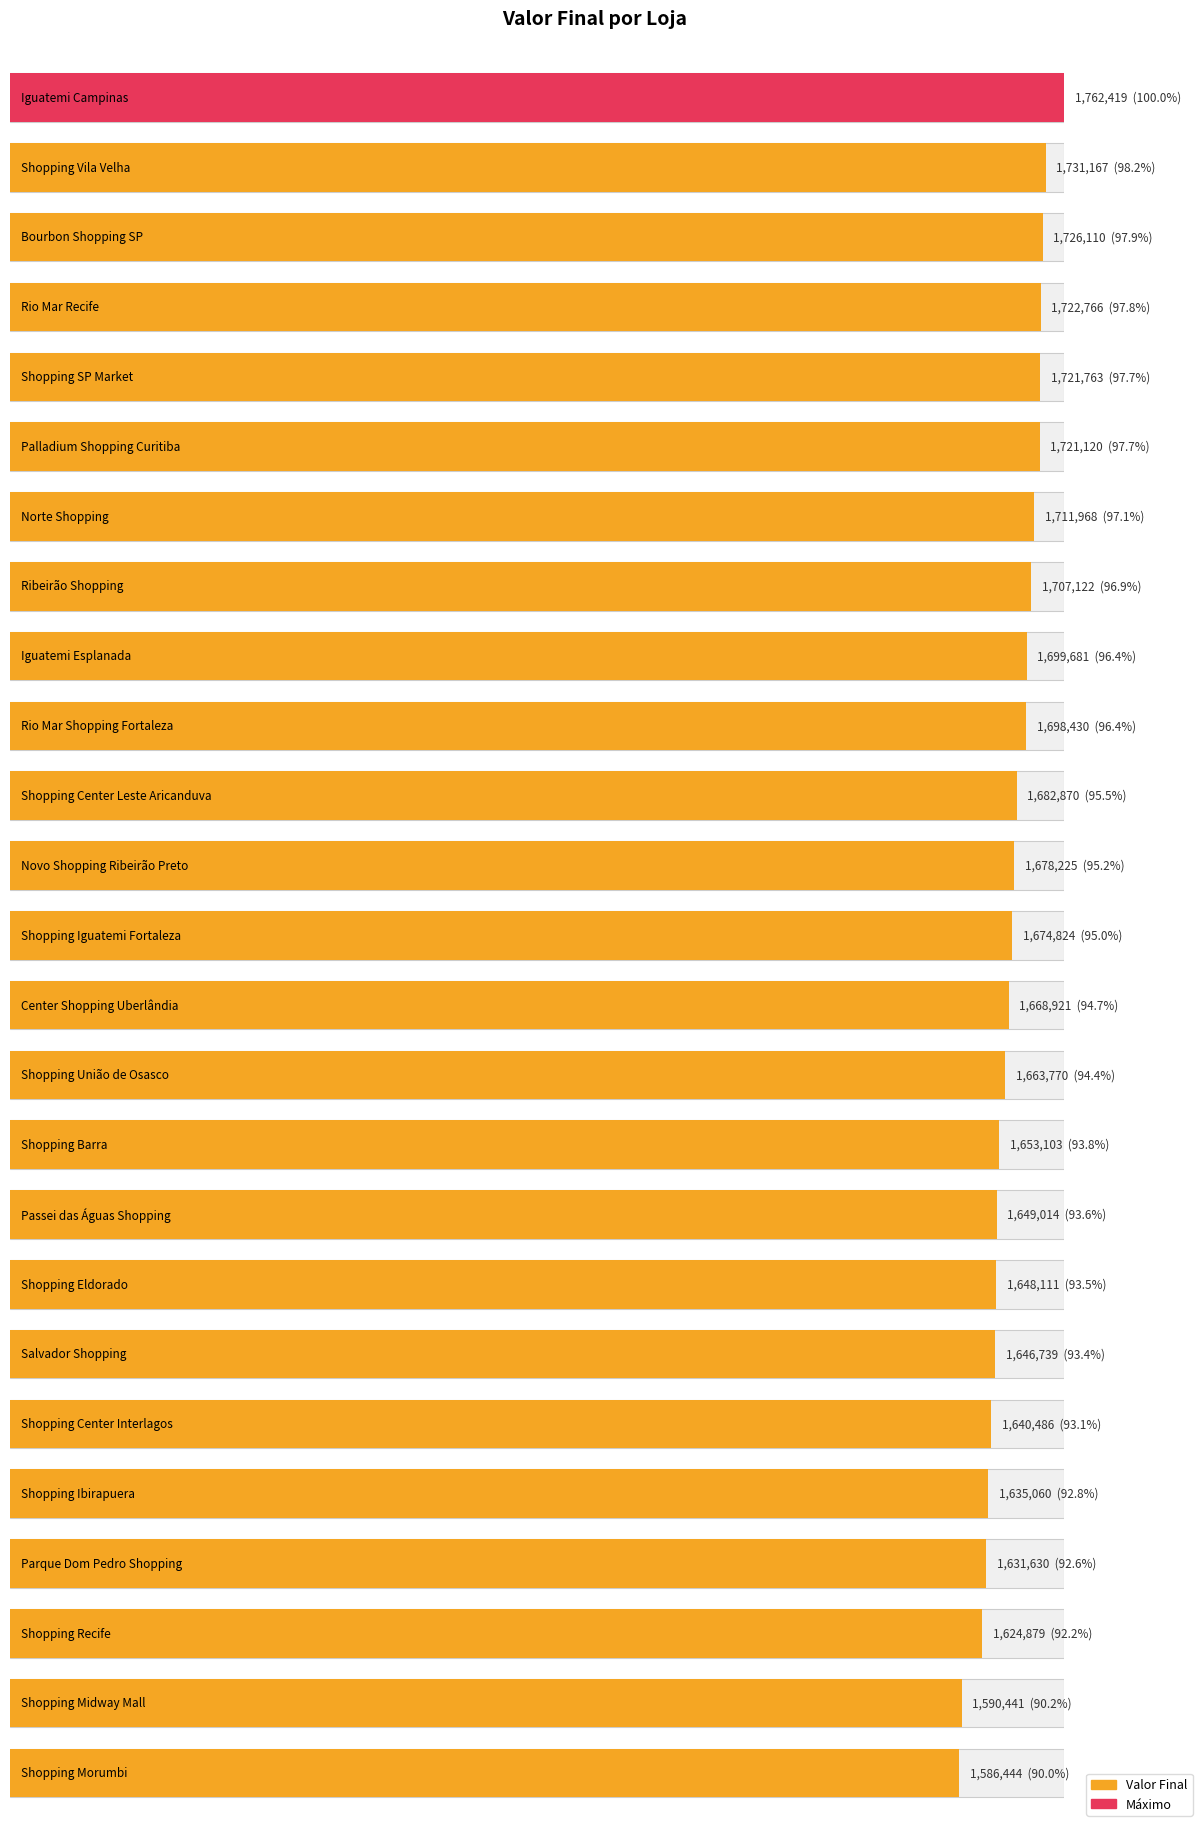

True or false: the data shows 2549899 at Salvador Shopping.

False